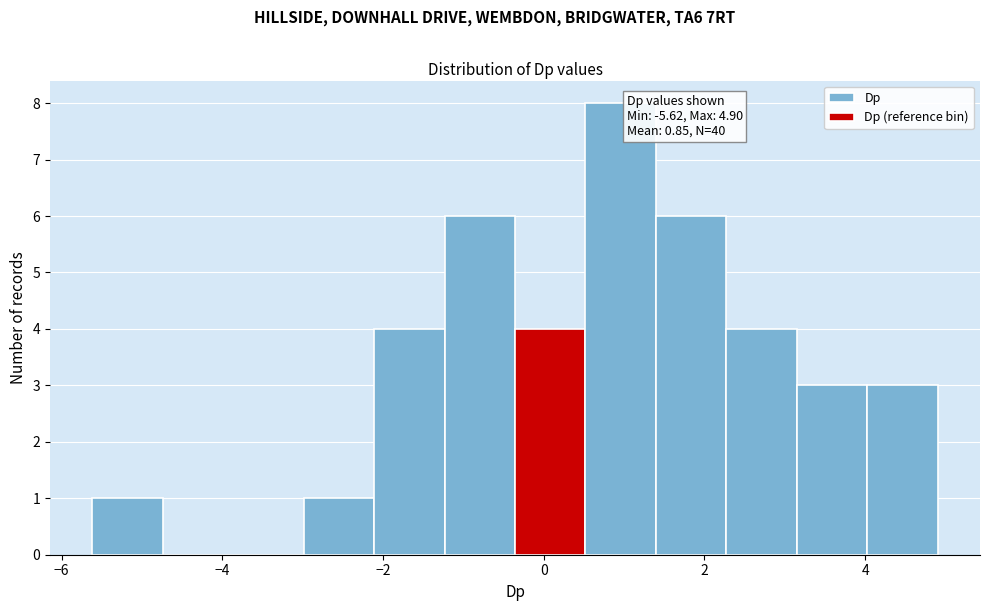

Which range on the x-axis has the tallest bar?

0.6 to 1.4